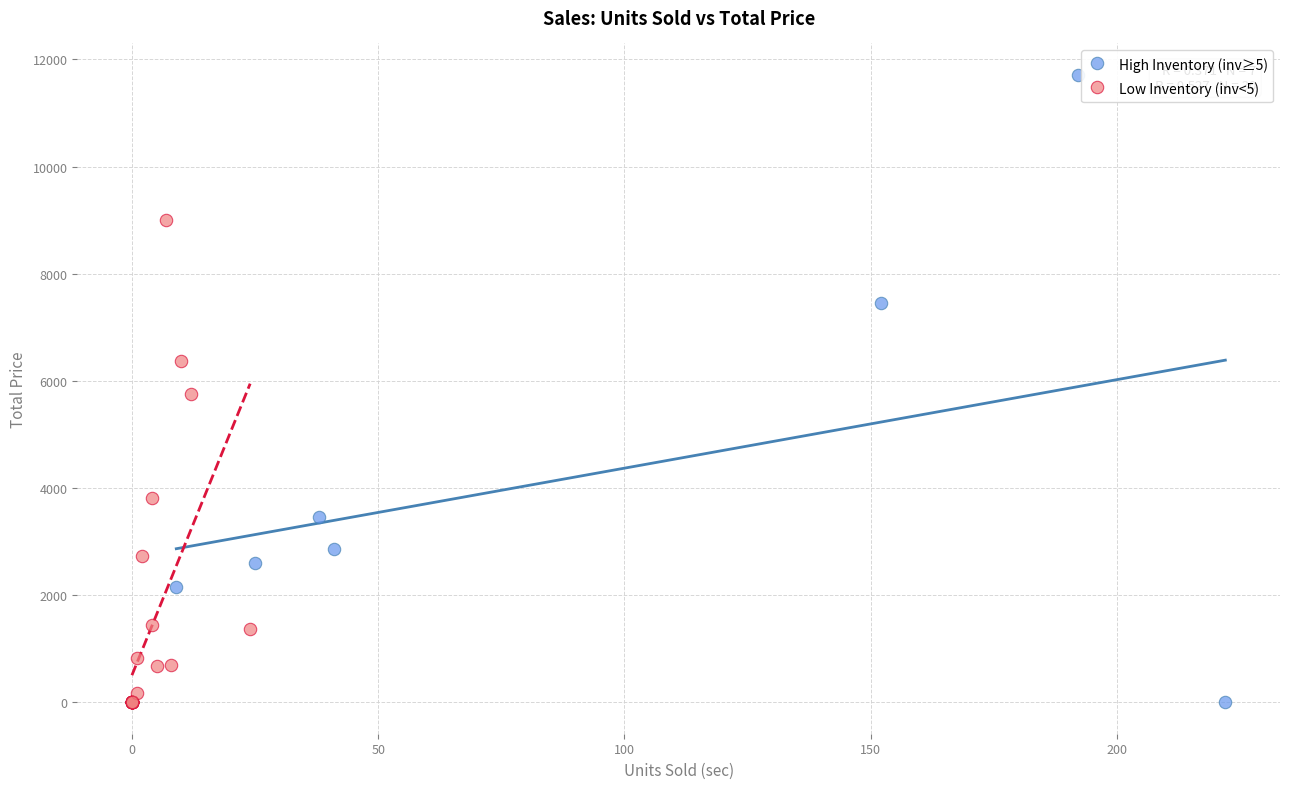

Which series contains the highest Y value?

High Inventory (inv≥5)